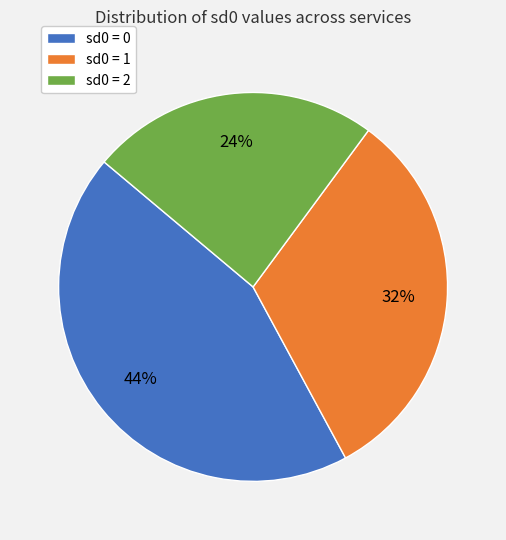

How many slices are in this pie chart?

3